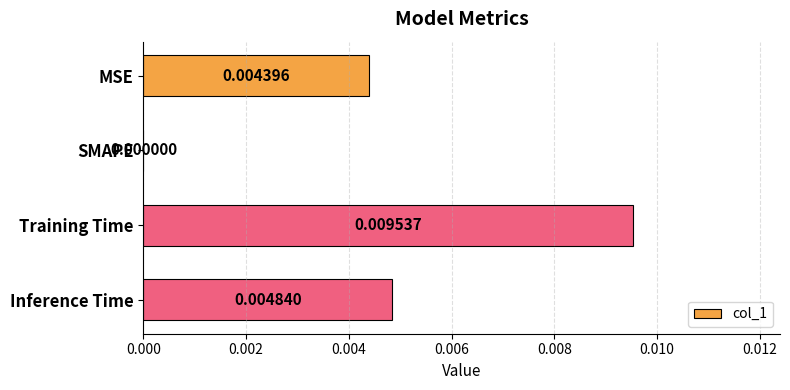

At which label is the value closest to 0?

SMAPE